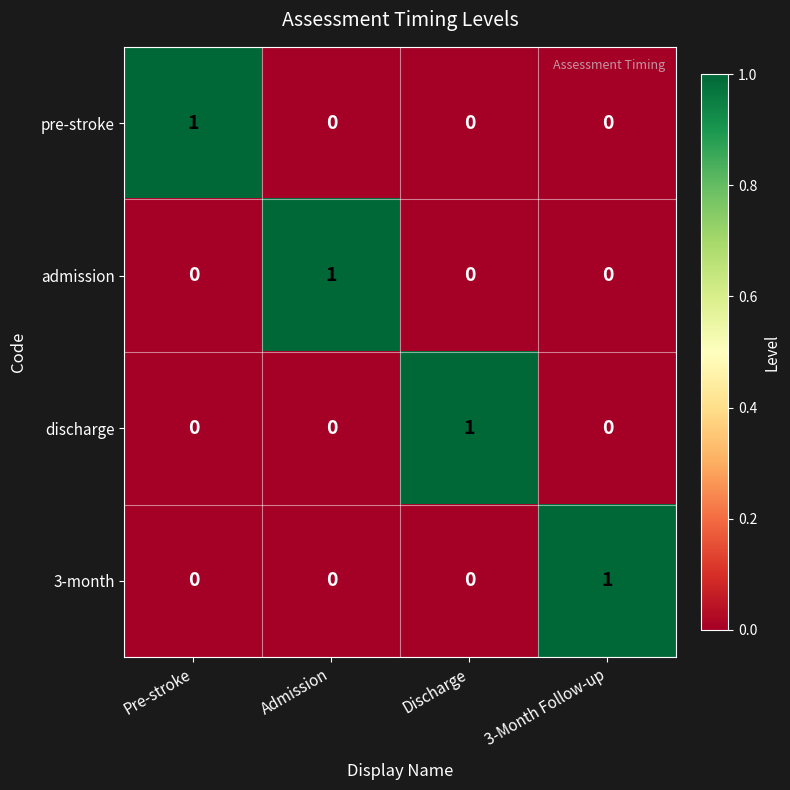

The value of admission at Discharge is 0. True or false?

True